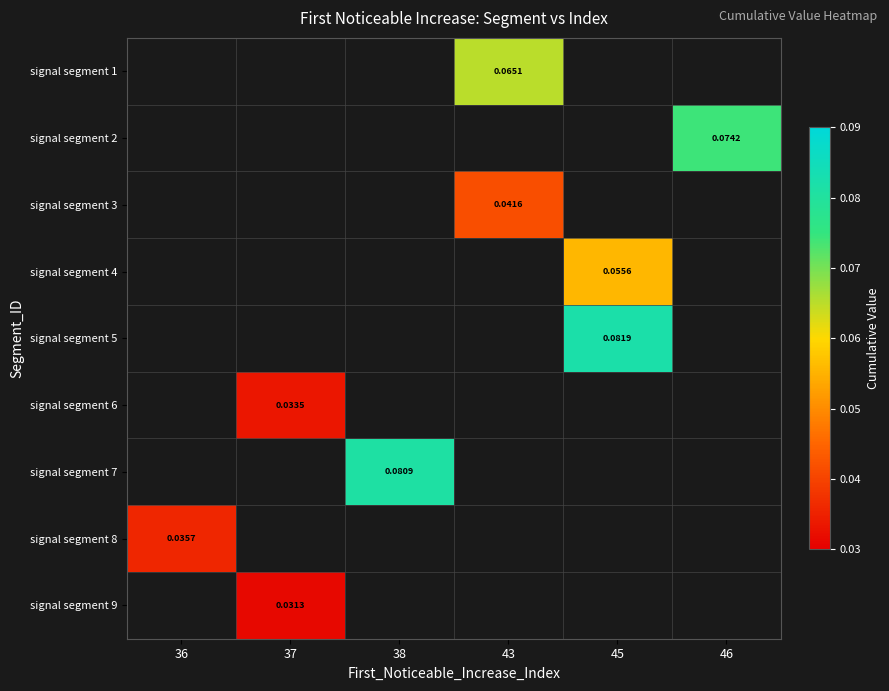

Is the value of signal segment 9 at 45 greater than the value of signal segment 2 at 36?

No